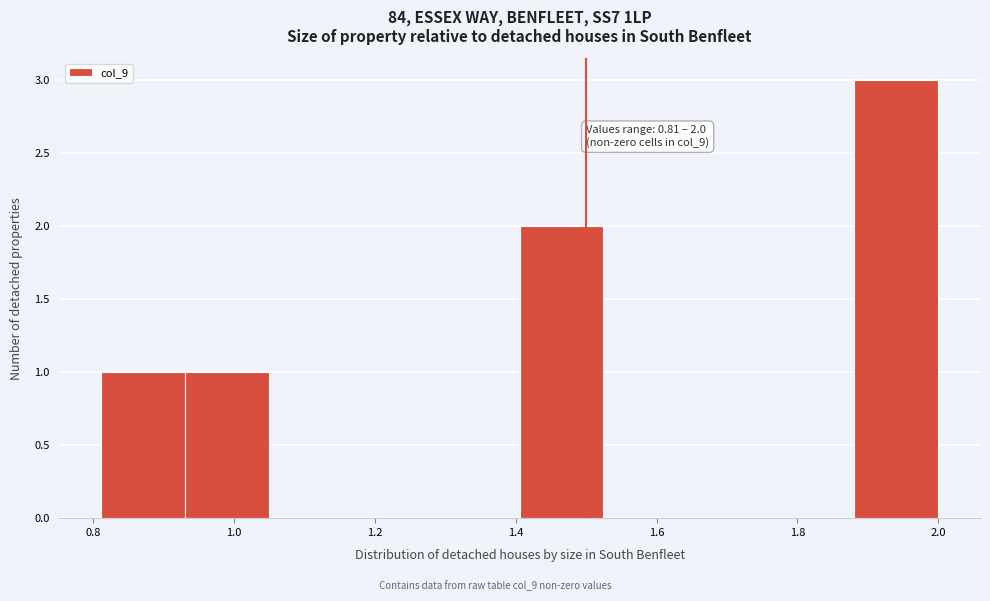

Over which range of the x-axis is the bar tallest?

1.88 to 2.00